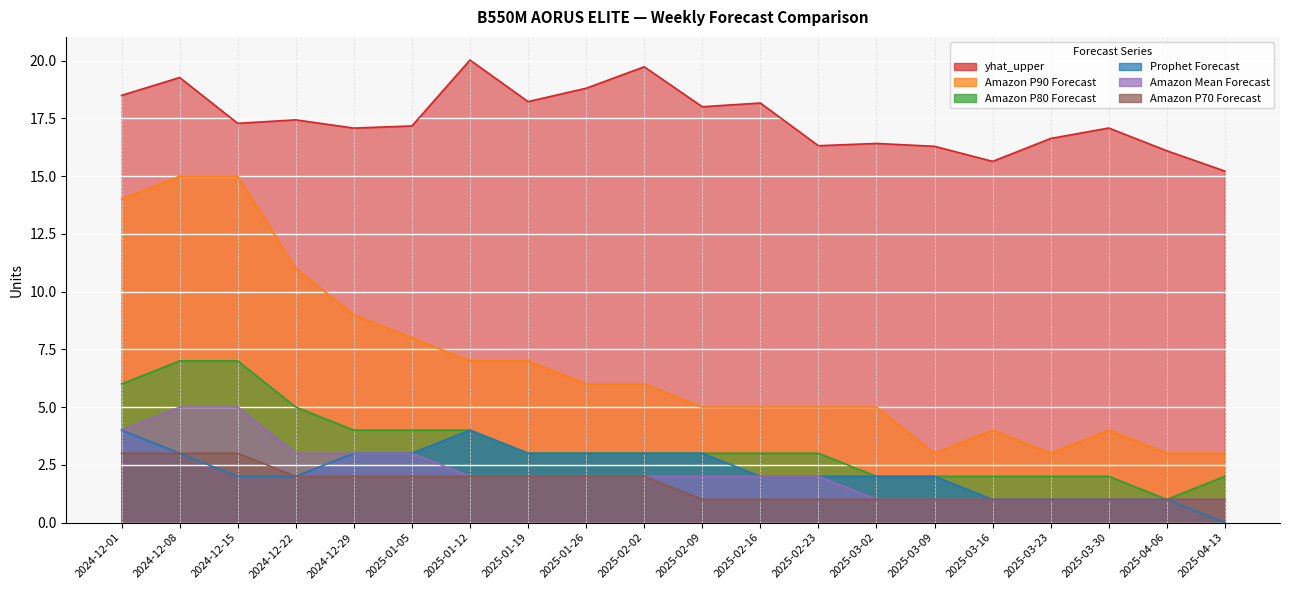

Reading right to left, list all the values displayed in this chart.

yhat_upper: 2025-04-13=15.2	2025-04-06=16.1	2025-03-30=17.1	2025-03-23=16.6	2025-03-16=15.6	2025-03-09=16.3	2025-03-02=16.4	2025-02-23=16.3	2025-02-16=18.2	2025-02-09=18.0	2025-02-02=19.7	2025-01-26=18.8	2025-01-19=18.2	2025-01-12=20.0	2025-01-05=17.2	2024-12-29=17.1	2024-12-22=17.4	2024-12-15=17.3	2024-12-08=19.3	2024-12-01=18.5
Amazon P90 Forecast: 2025-04-13=3.0	2025-04-06=3.0	2025-03-30=4.0	2025-03-23=3.0	2025-03-16=4.0	2025-03-09=3.0	2025-03-02=5.0	2025-02-23=5.0	2025-02-16=5.0	2025-02-09=5.0	2025-02-02=6.0	2025-01-26=6.0	2025-01-19=7.0	2025-01-12=7.0	2025-01-05=8.0	2024-12-29=9.0	2024-12-22=11.0	2024-12-15=15.0	2024-12-08=15.0	2024-12-01=14.0
Amazon P80 Forecast: 2025-04-13=2.0	2025-04-06=1.0	2025-03-30=2.0	2025-03-23=2.0	2025-03-16=2.0	2025-03-09=2.0	2025-03-02=2.0	2025-02-23=3.0	2025-02-16=3.0	2025-02-09=3.0	2025-02-02=3.0	2025-01-26=3.0	2025-01-19=3.0	2025-01-12=4.0	2025-01-05=4.0	2024-12-29=4.0	2024-12-22=5.0	2024-12-15=7.0	2024-12-08=7.0	2024-12-01=6.0
Prophet Forecast: 2025-04-13=0.0	2025-04-06=1.0	2025-03-30=1.0	2025-03-23=1.0	2025-03-16=1.0	2025-03-09=2.0	2025-03-02=2.0	2025-02-23=2.0	2025-02-16=2.0	2025-02-09=3.0	2025-02-02=3.0	2025-01-26=3.0	2025-01-19=3.0	2025-01-12=4.0	2025-01-05=3.0	2024-12-29=3.0	2024-12-22=2.0	2024-12-15=2.0	2024-12-08=3.0	2024-12-01=4.0
Amazon Mean Forecast: 2025-04-13=1.0	2025-04-06=1.0	2025-03-30=1.0	2025-03-23=1.0	2025-03-16=1.0	2025-03-09=1.0	2025-03-02=1.0	2025-02-23=2.0	2025-02-16=2.0	2025-02-09=2.0	2025-02-02=2.0	2025-01-26=2.0	2025-01-19=2.0	2025-01-12=2.0	2025-01-05=3.0	2024-12-29=3.0	2024-12-22=3.0	2024-12-15=5.0	2024-12-08=5.0	2024-12-01=4.0
Amazon P70 Forecast: 2025-04-13=1.0	2025-04-06=1.0	2025-03-30=1.0	2025-03-23=1.0	2025-03-16=1.0	2025-03-09=1.0	2025-03-02=1.0	2025-02-23=1.0	2025-02-16=1.0	2025-02-09=1.0	2025-02-02=2.0	2025-01-26=2.0	2025-01-19=2.0	2025-01-12=2.0	2025-01-05=2.0	2024-12-29=2.0	2024-12-22=2.0	2024-12-15=3.0	2024-12-08=3.0	2024-12-01=3.0